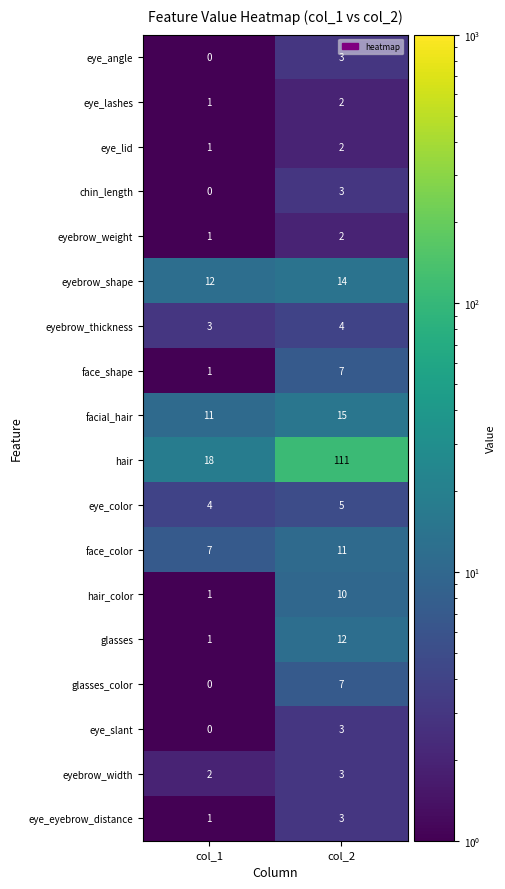

How many values in the eye_angle series are below 3?

1